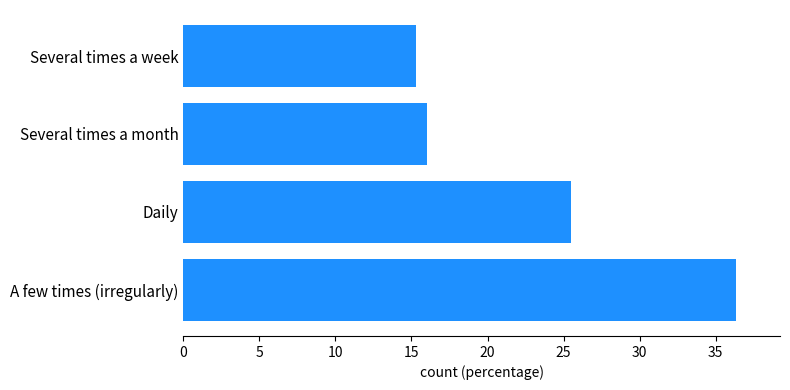

Count the number of values greater than 25.

2